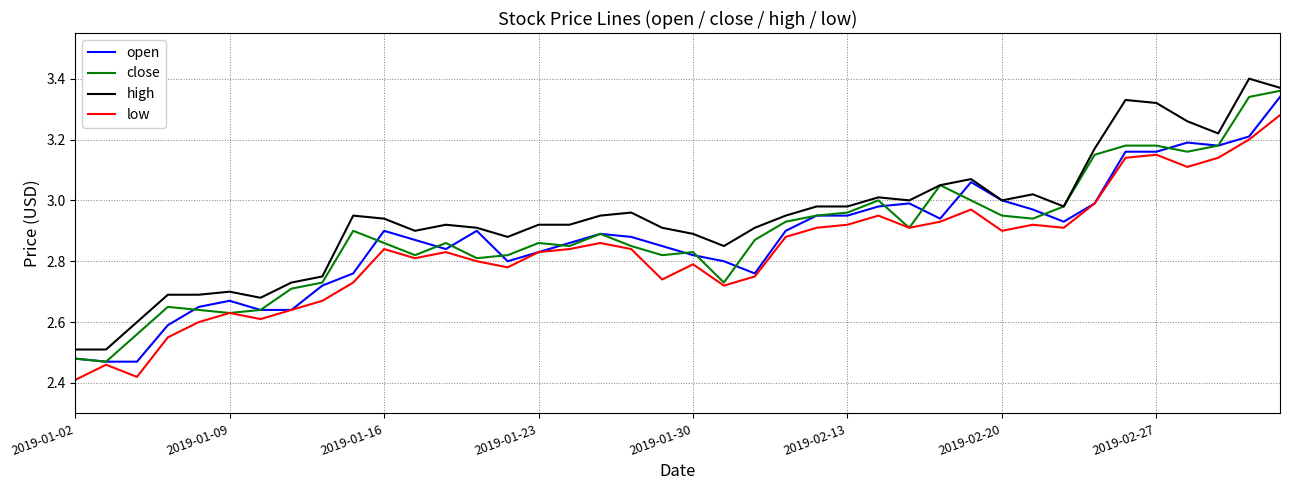

What is the sum of all high values?

117.8